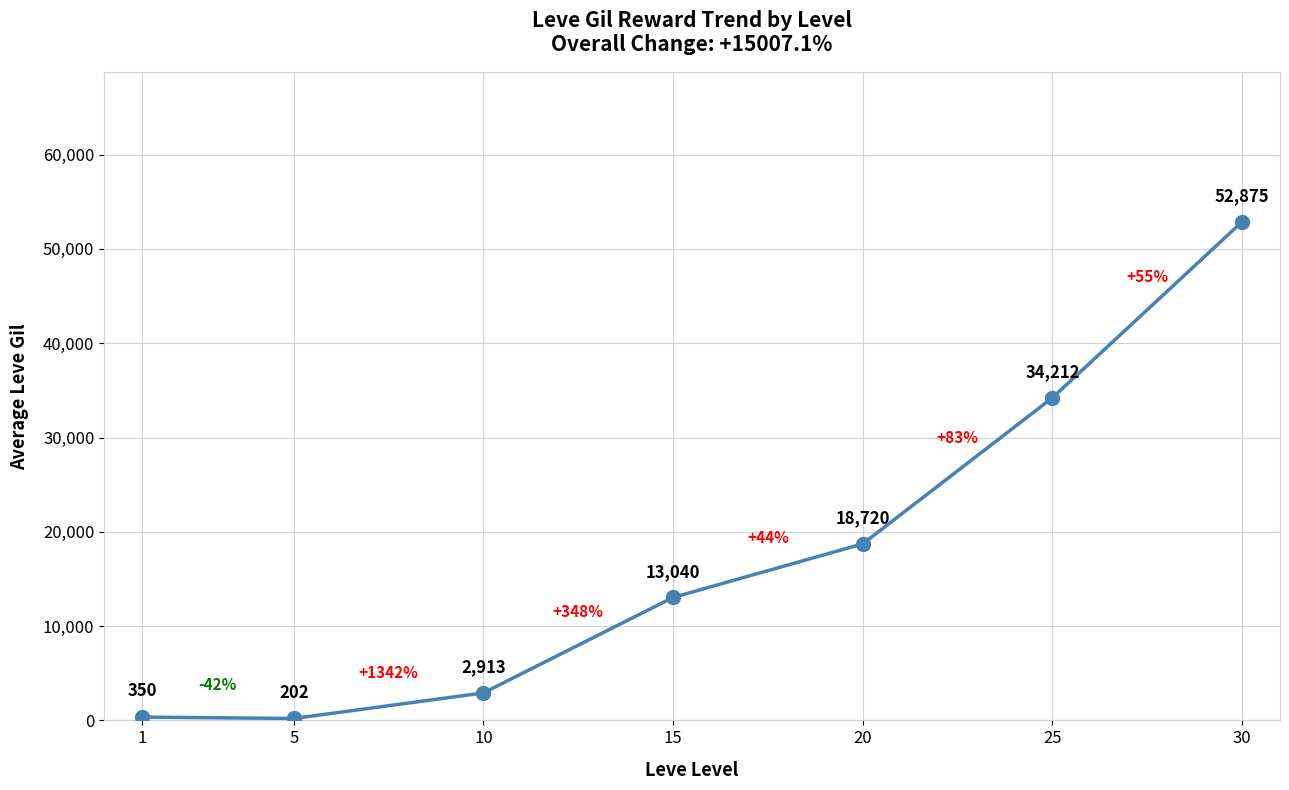

What is the value of the 5th point from the left?

18720